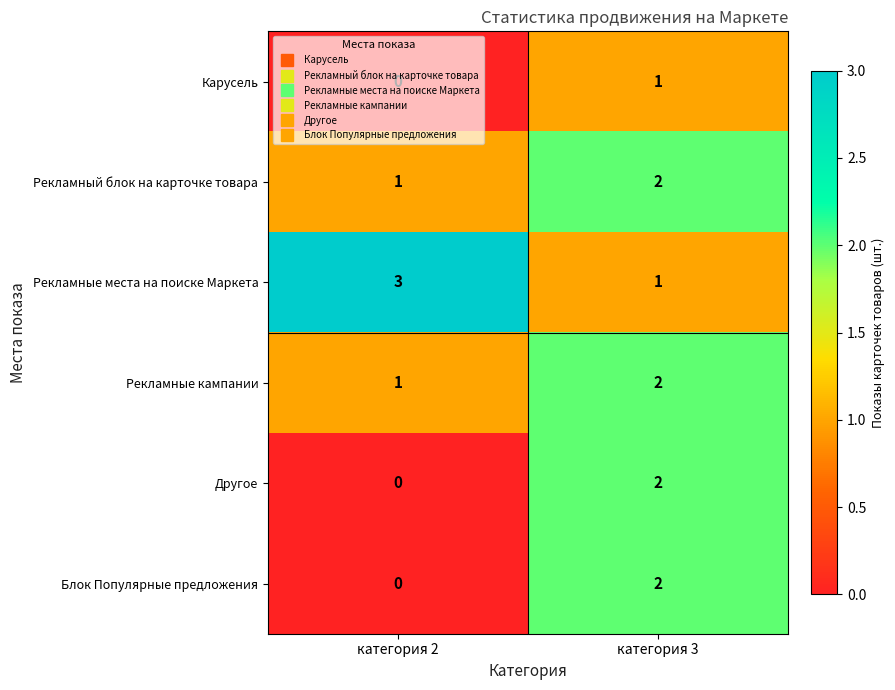

What is the greatest value displayed?

3